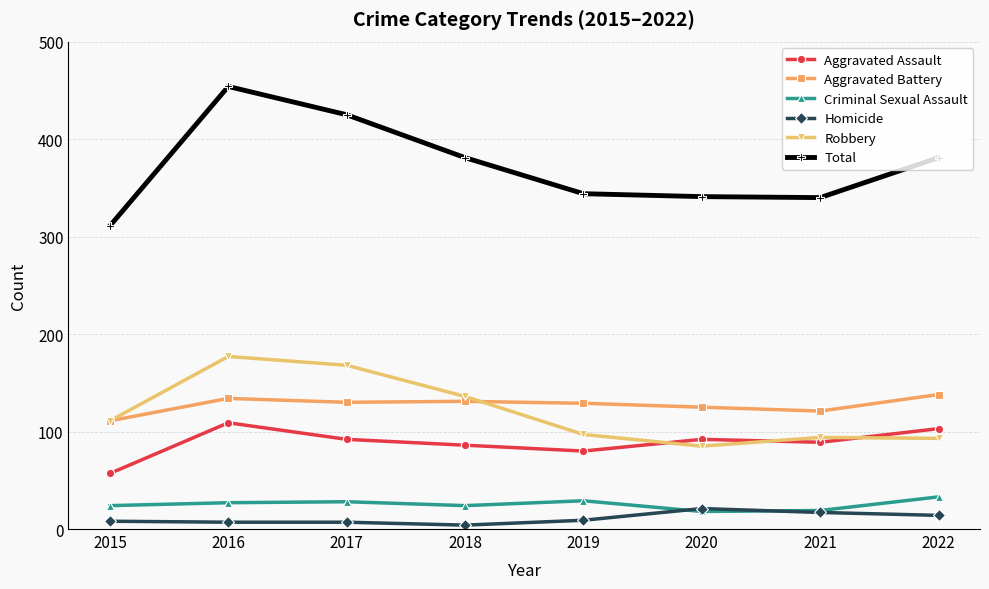

Does the chart have visible grid lines?

Yes